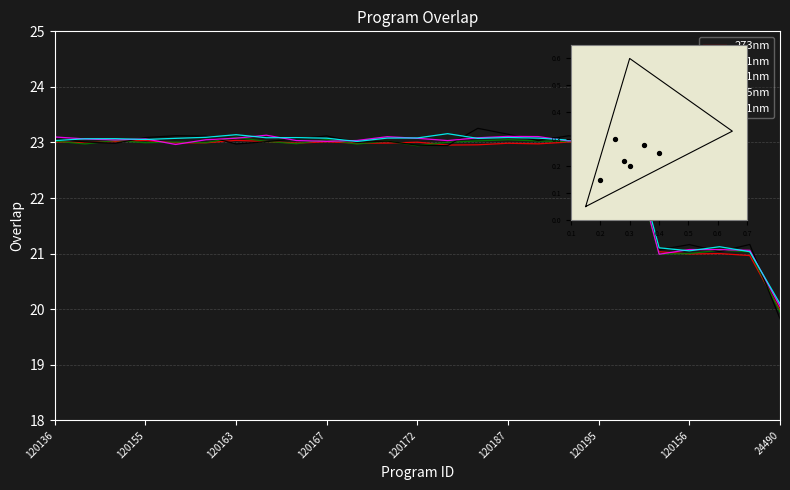

Which series contains the highest Y value?

351nm